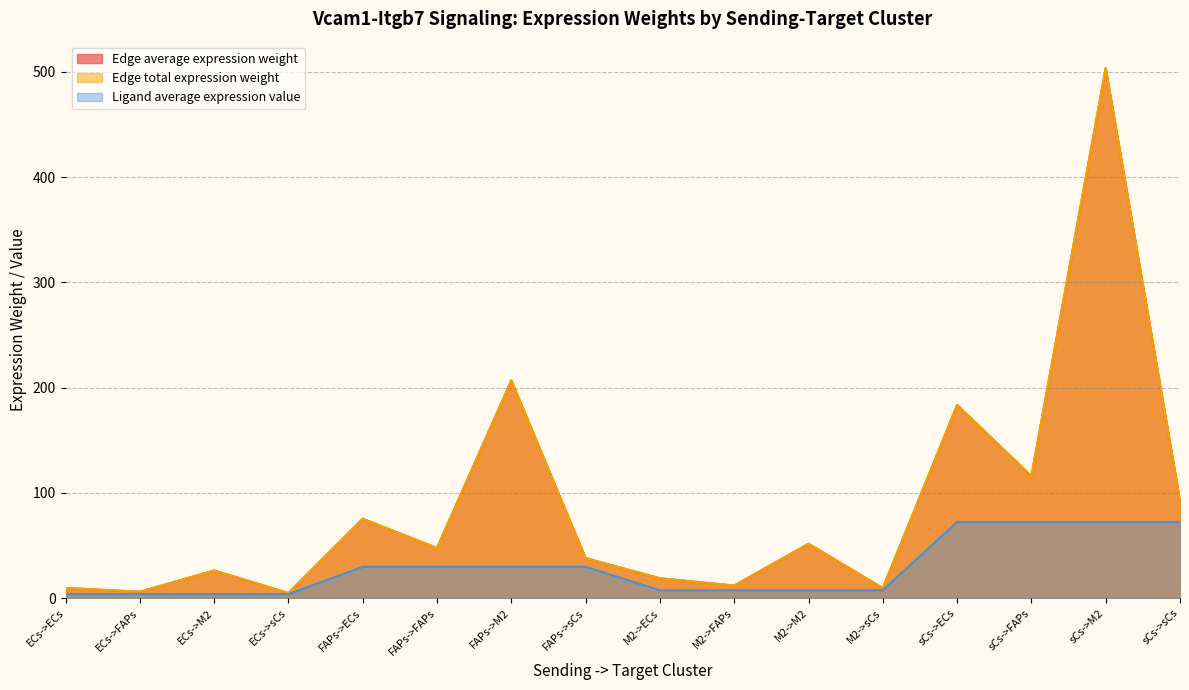

How many interior local valleys does the Edge total expression weight series have?

6